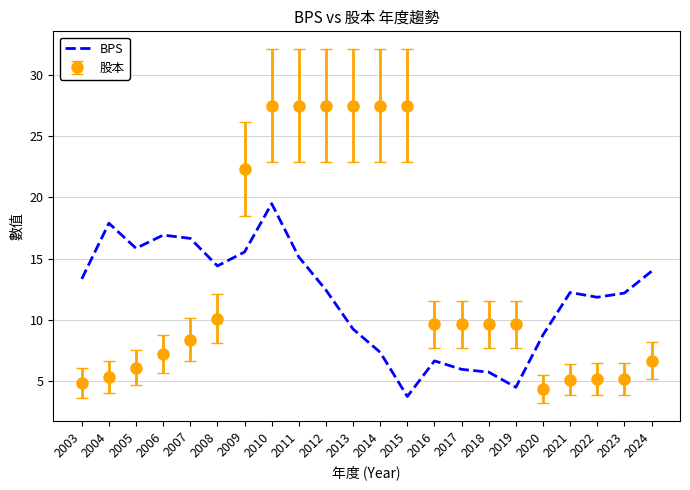

What is the highest value of the BPS series?

19.5